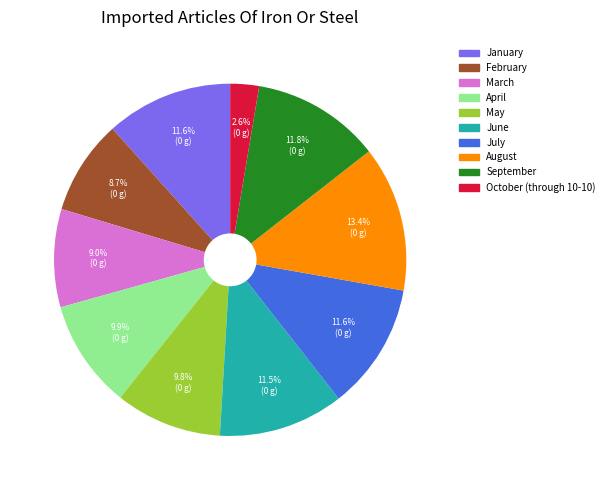

Approximately how many times larger is the value at March compared to April?

0.9